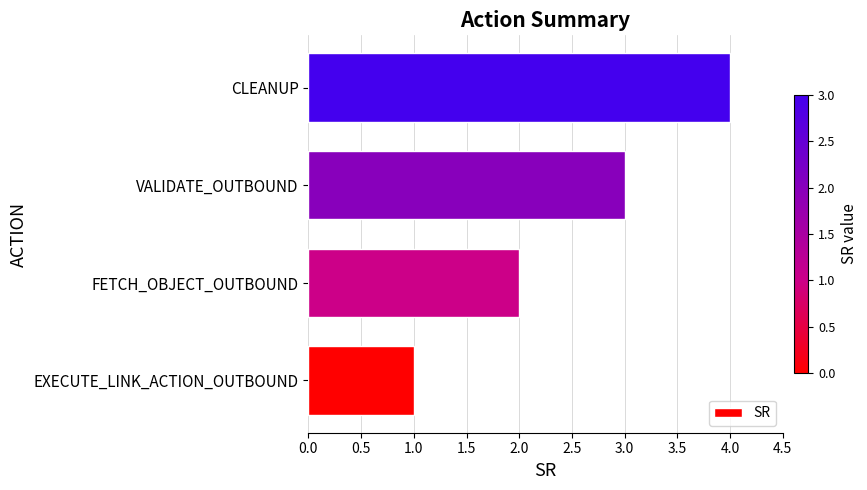

What is the sum of the values at FETCH_OBJECT_OUTBOUND and CLEANUP?

6